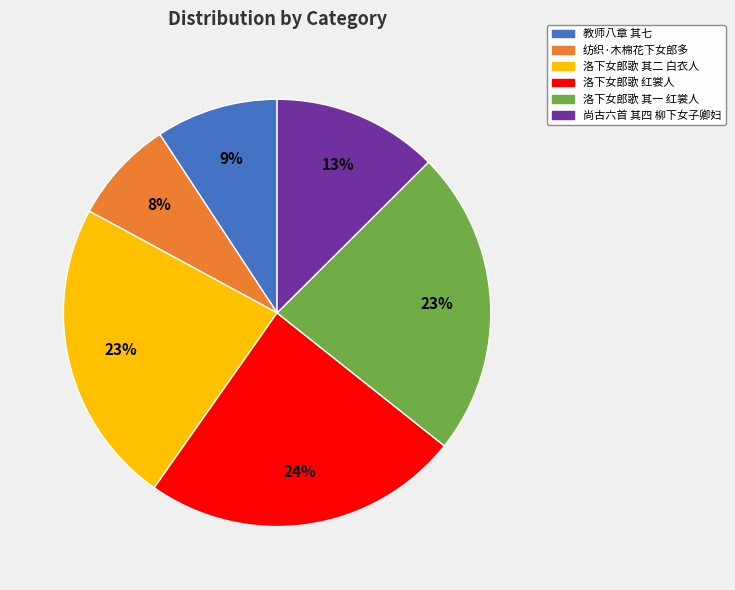

What is the ratio of the value at 教师八章 其七 to the value at 洛下女郎歌 其一 红裳人?

0.4